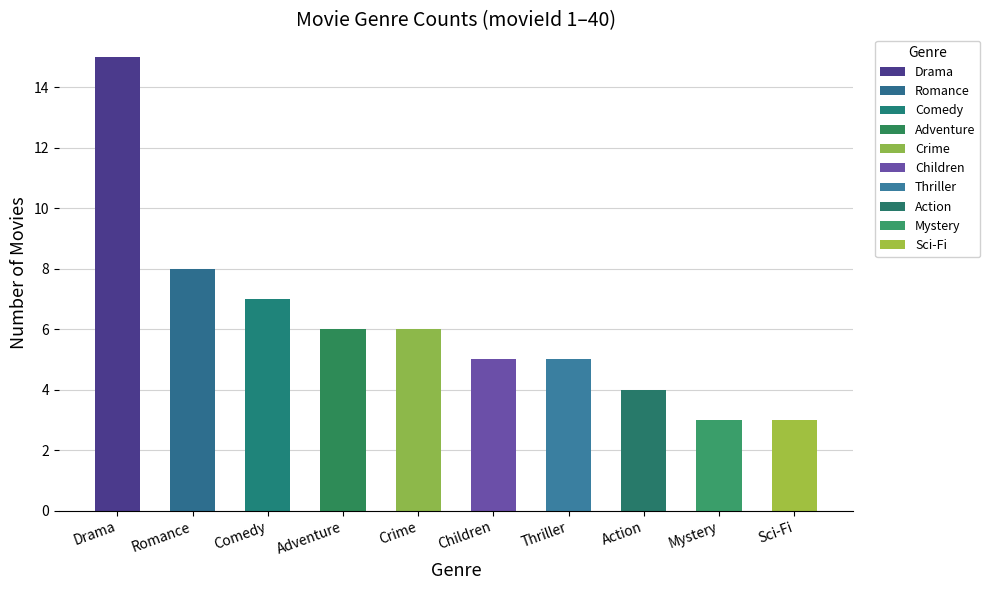

True or false: the data shows 4 at Action.

True